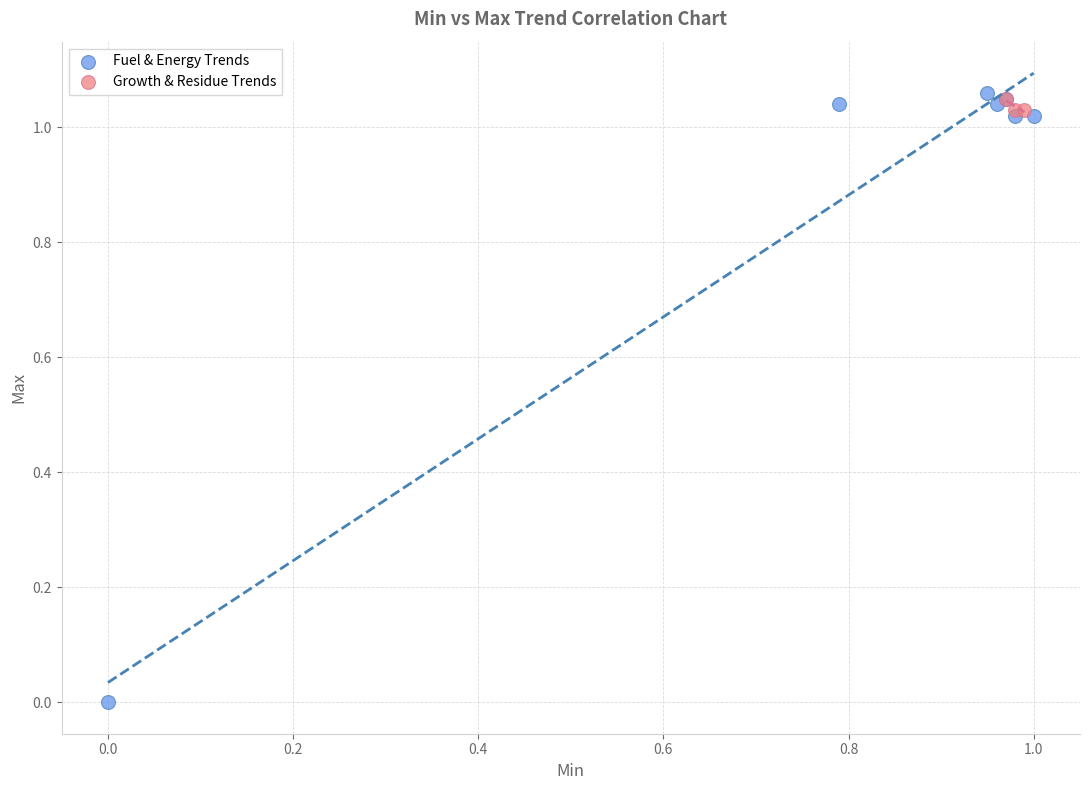

What are all the series names shown in the legend?

Fuel & Energy Trends, Growth & Residue Trends